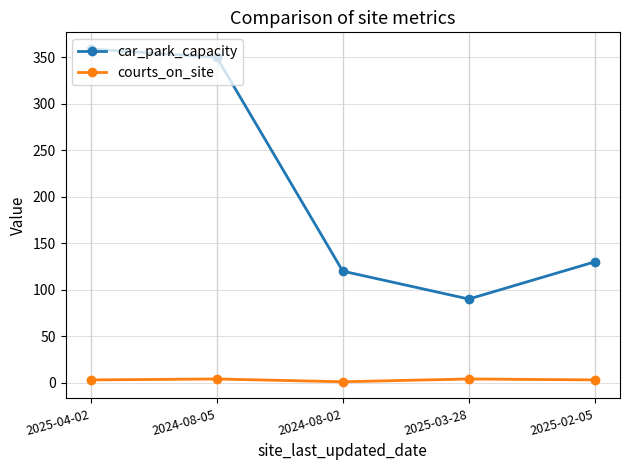

Which category has the highest value across all series?

2025-04-02